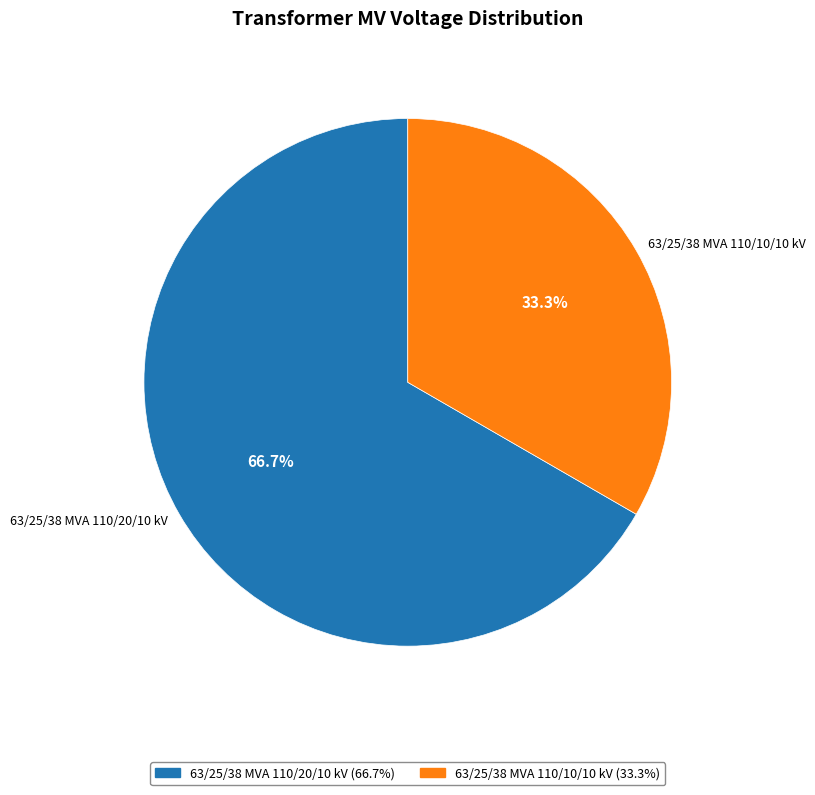

Count the number of slices in the pie.

2